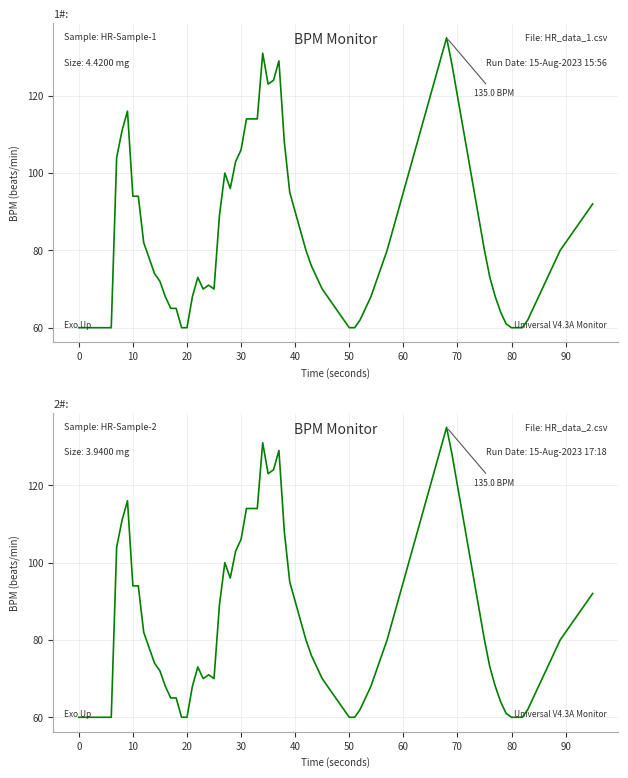

Is this an area chart (filled region under the line)?

No